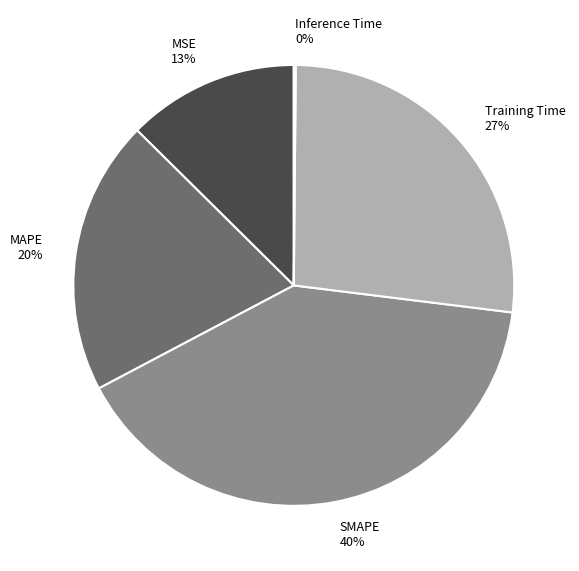

To the nearest percent, what is the difference between the largest and smallest slice percentages?

40%